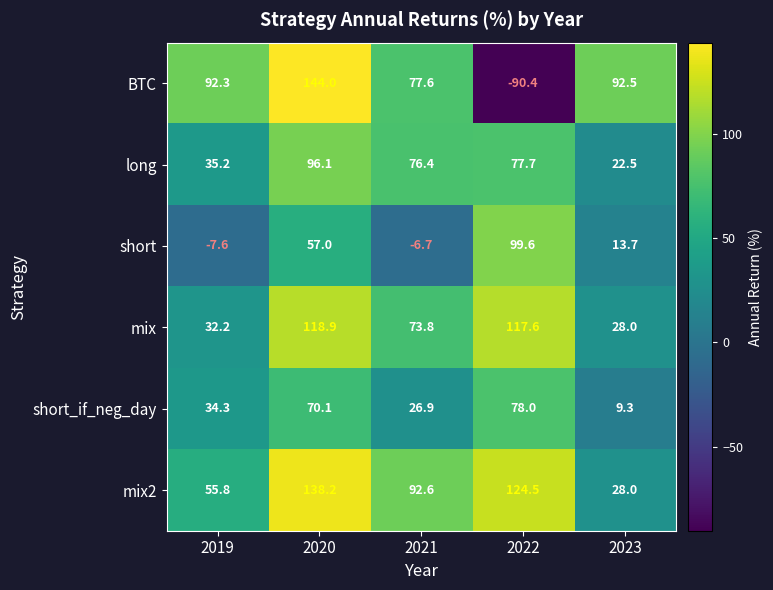

What is the difference between the short values at 2023 and 2021?

20.4